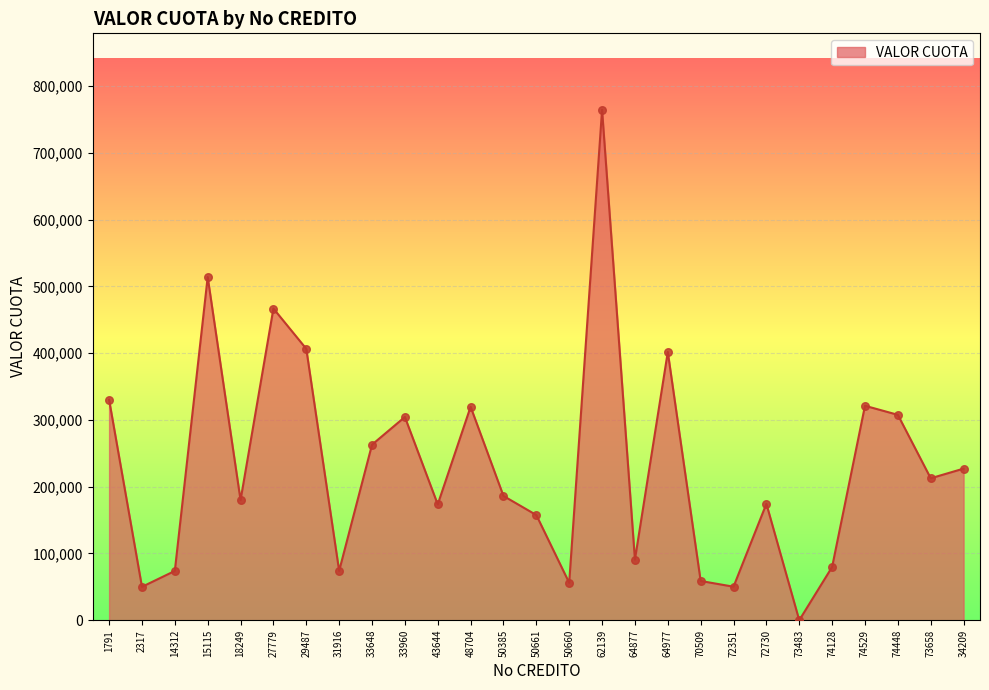

What is the ratio of the value at 14312 to the value at 72730?

0.4